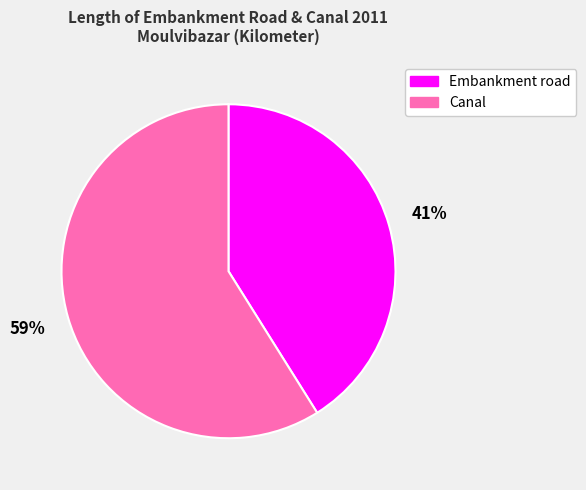

How many segments does this pie chart have?

2